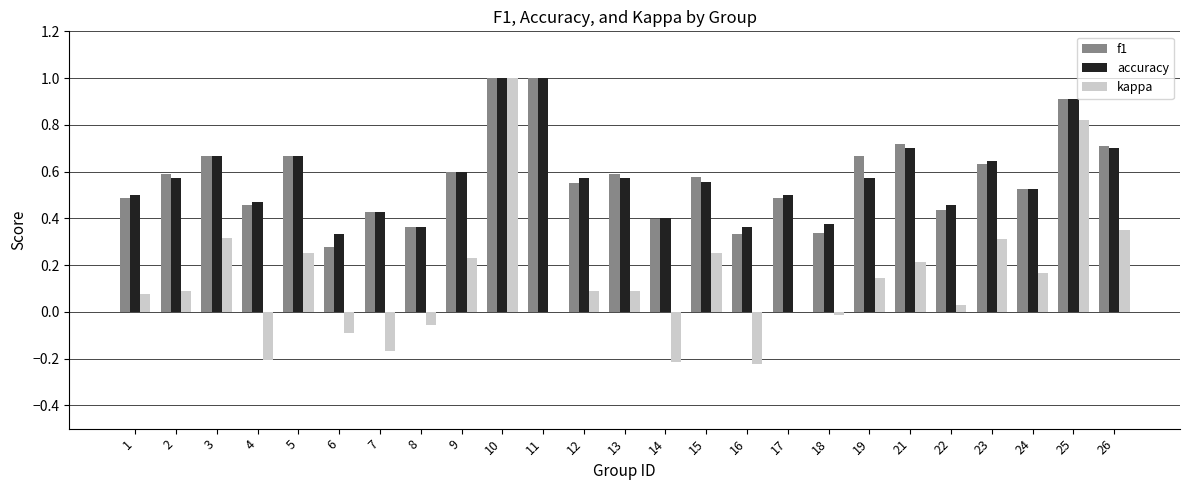

Count the accuracy values in the range 0 to 1.

25